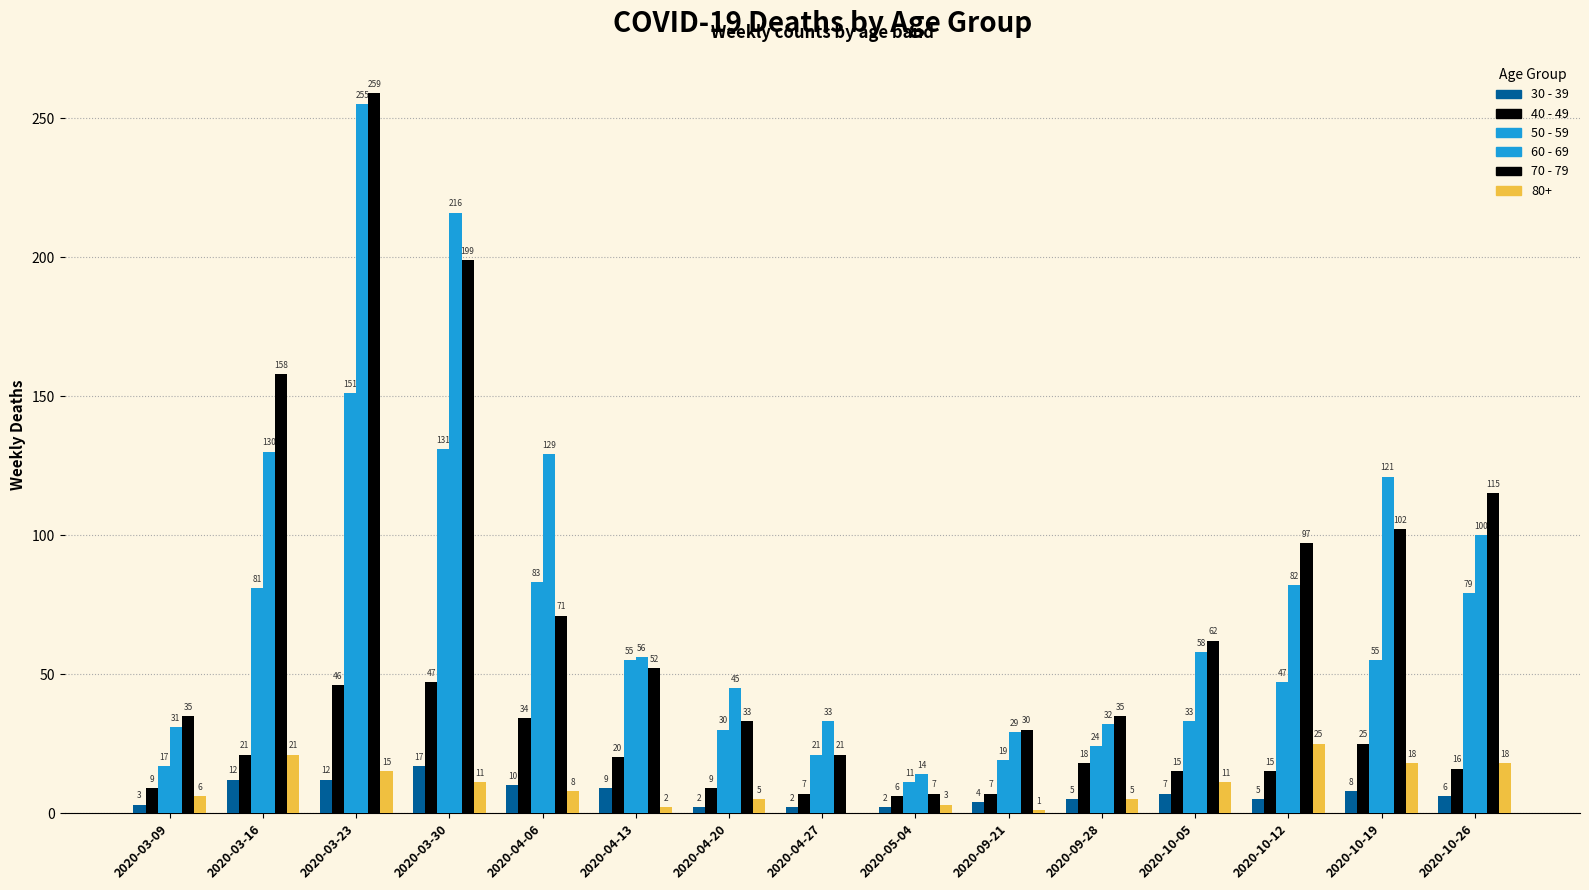

Are the bars grouped side by side (vs. stacked)?

Yes